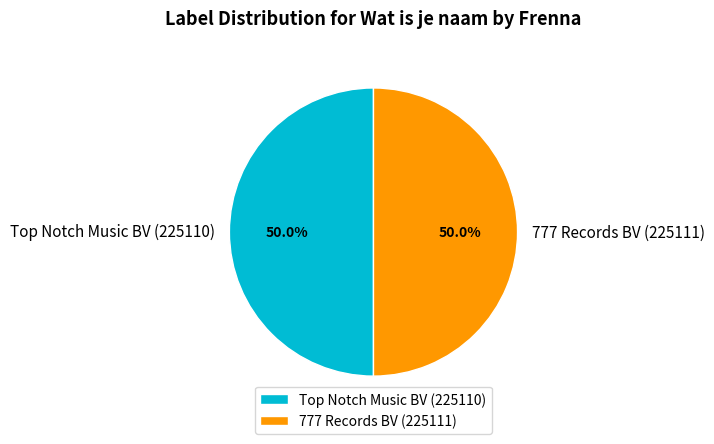

What percentage is NOT represented by 777 Records BV (225111)?

50.0%